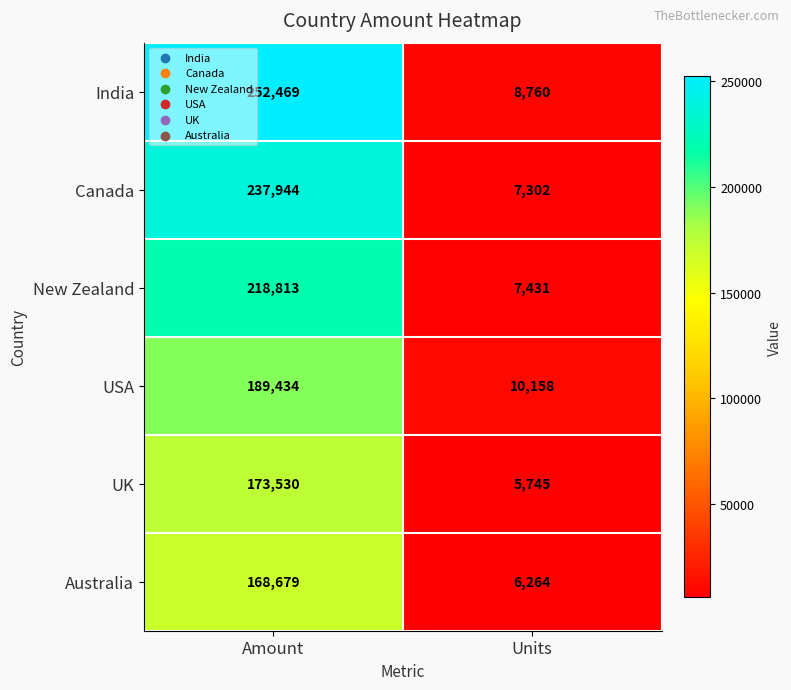

Which series has the largest total across all categories?

India